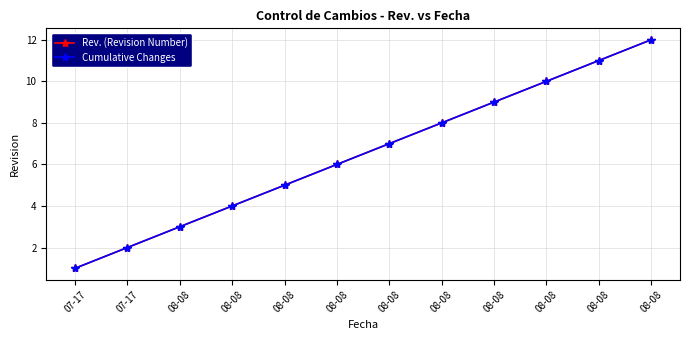

True or false: Cumulative Changes has more than 1 points higher than both neighbors.

False